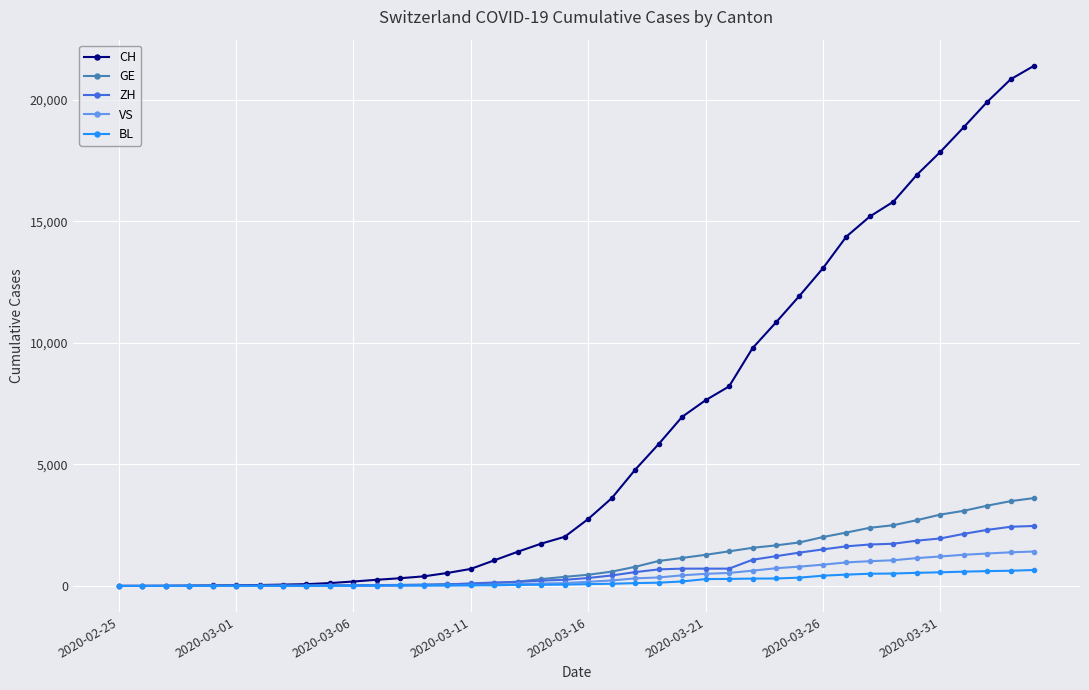

Which series has the largest range (max minus min)?

CH